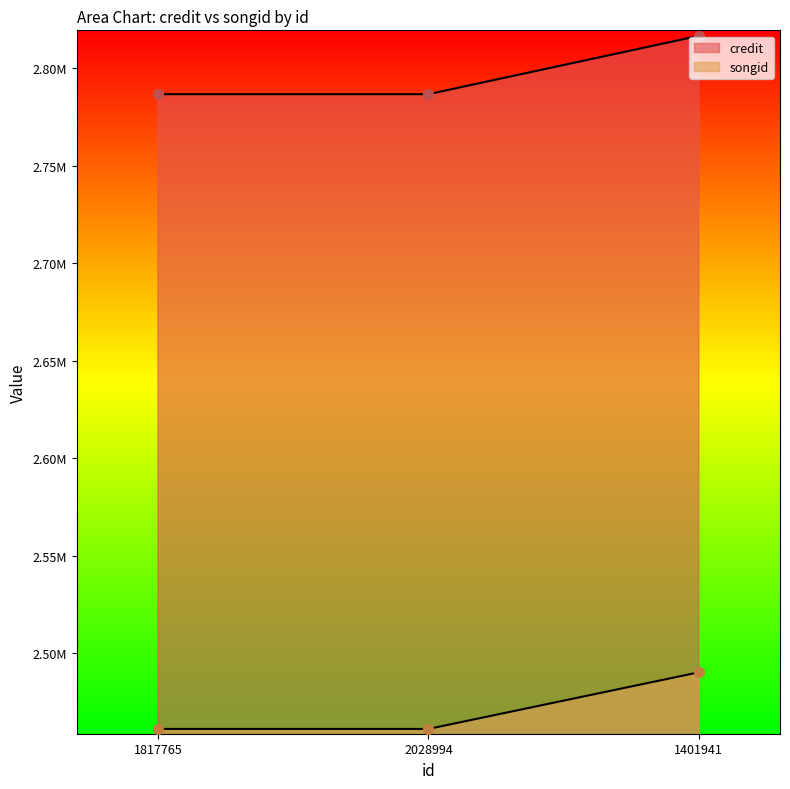

Which series contains the lowest Y value?

songid